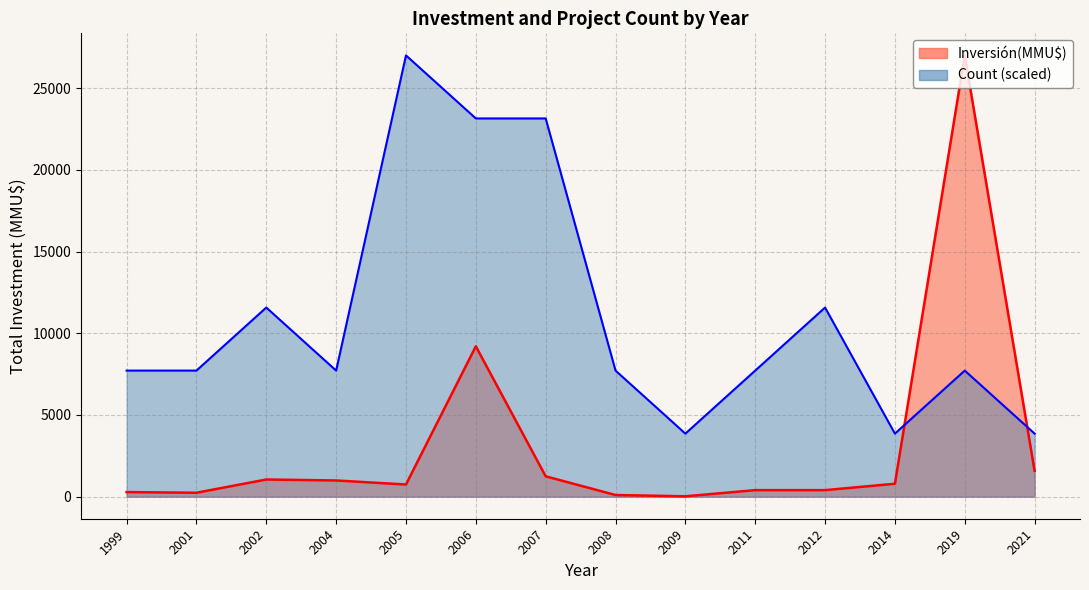

Between 5 and 37, which series saw the biggest shift?

Inversión(MMU$)